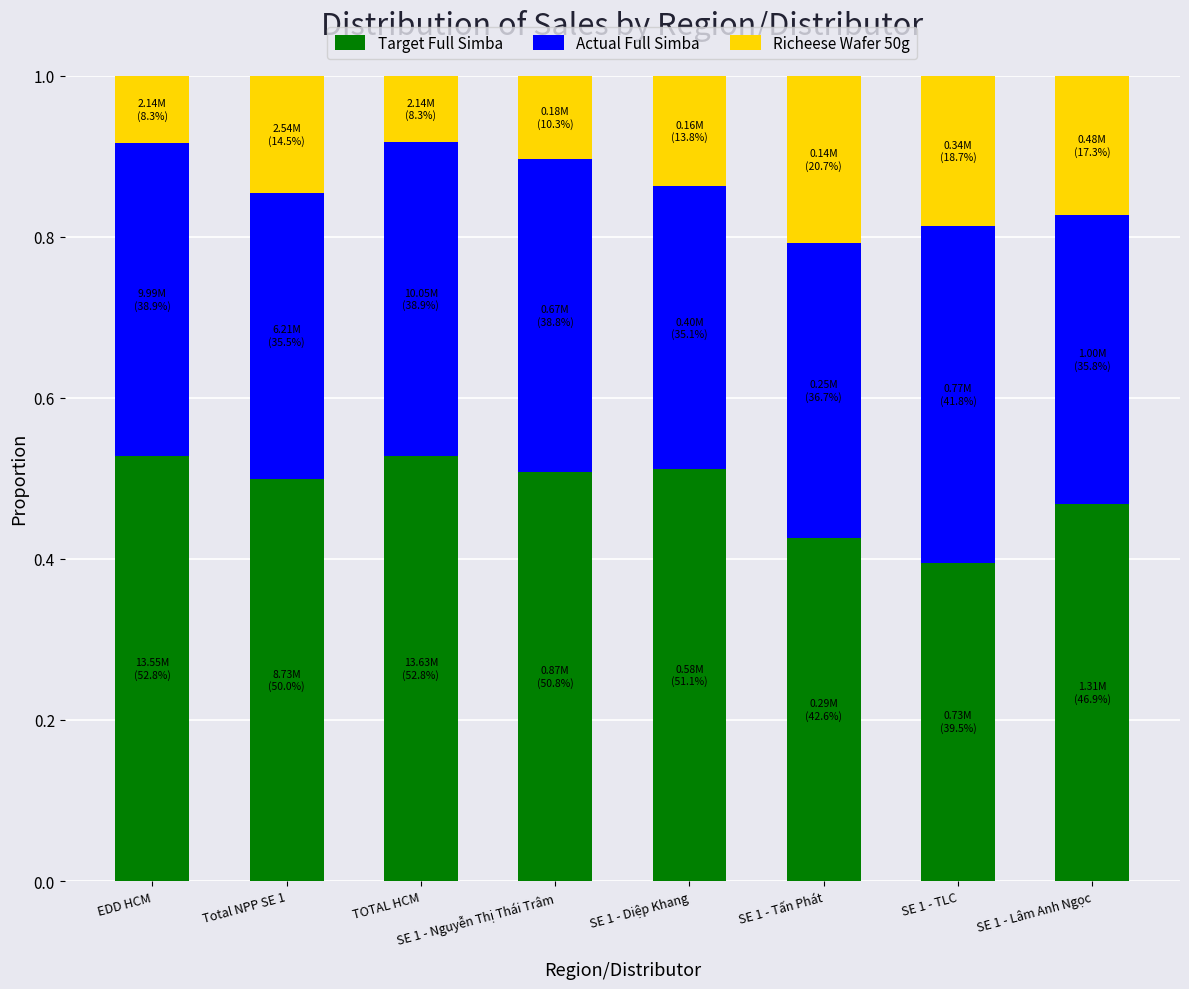

Where is Target Full Simba nearest to the value 0?

SE 1 - TLC